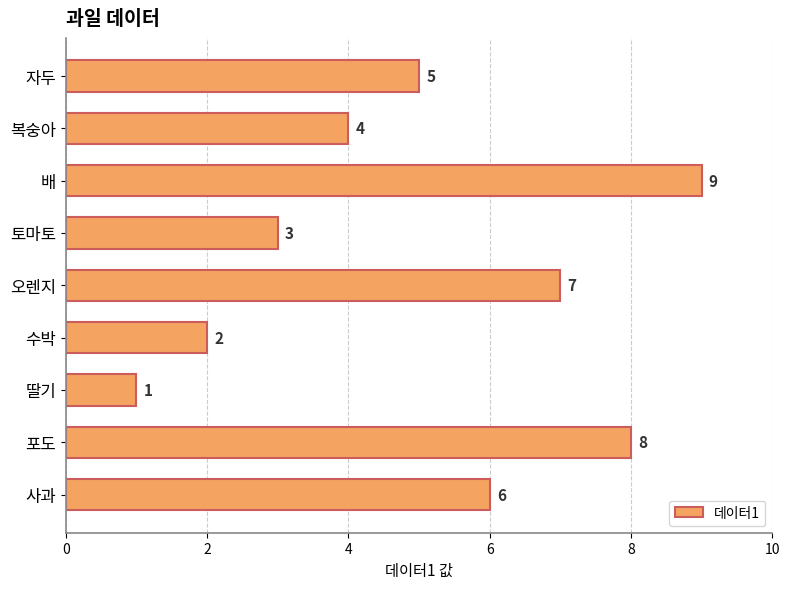

List the labels in order of value, largest first.

배, 포도, 오렌지, 사과, 자두, 복숭아, 토마토, 수박, 딸기